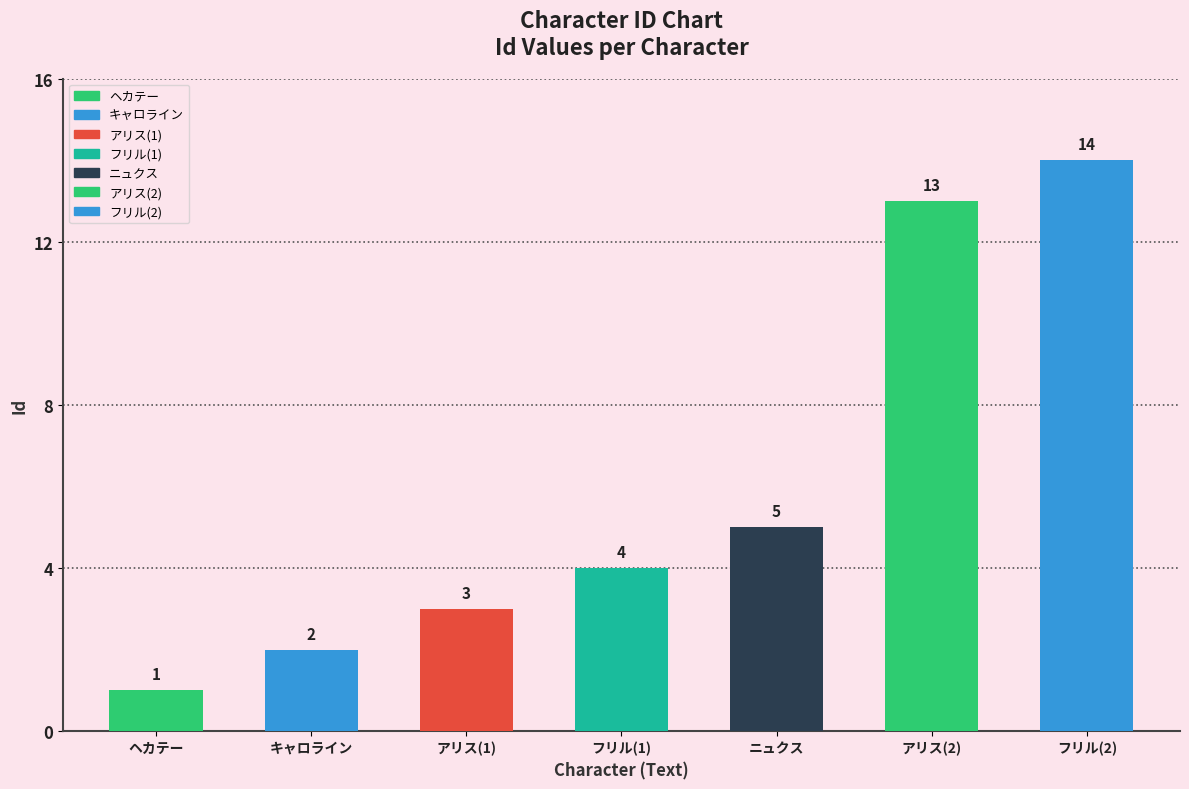

How many data points are above 4?

3